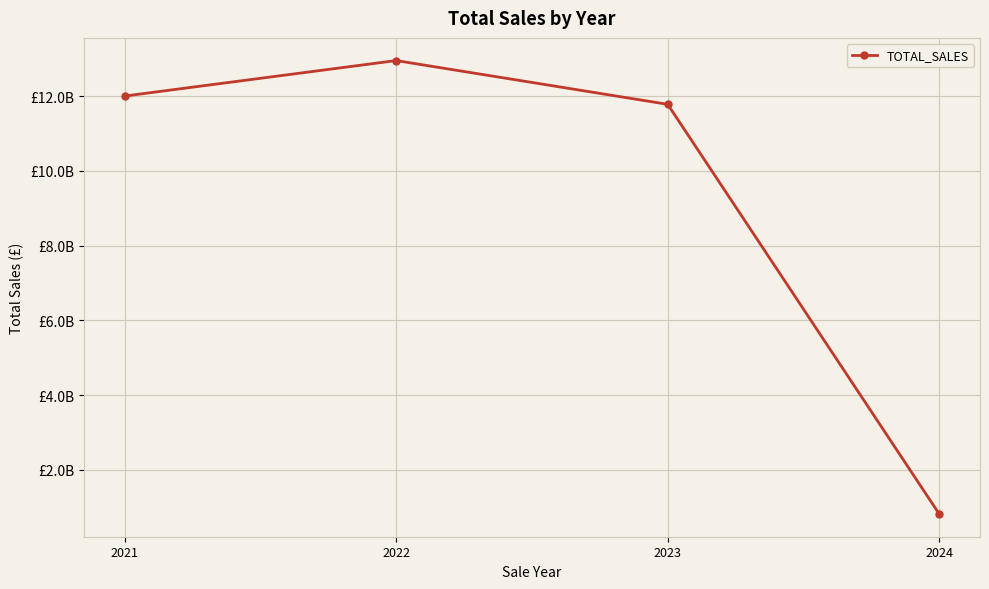

The value at 2021 is 12003709072.7. True or false?

True